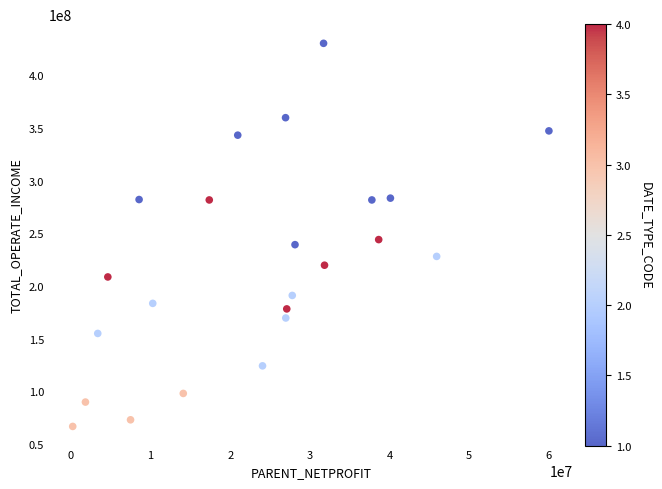

What is the range of Y values (max minus min)?

363603066.9